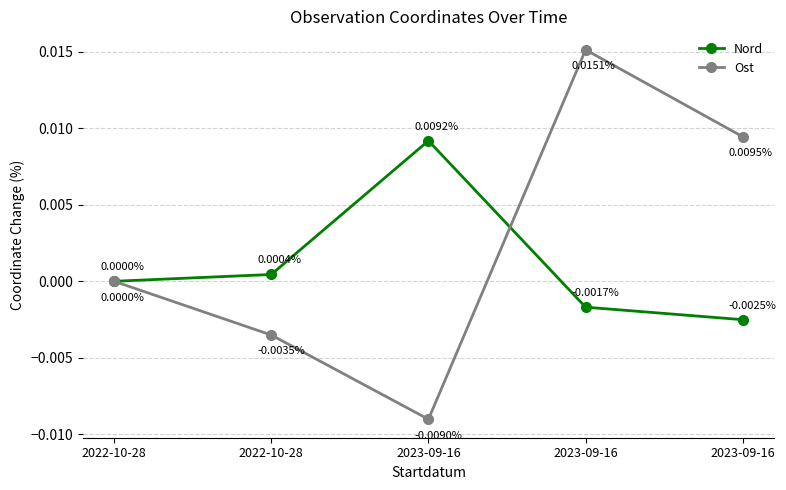

What are all the series names shown in the legend?

Nord, Ost